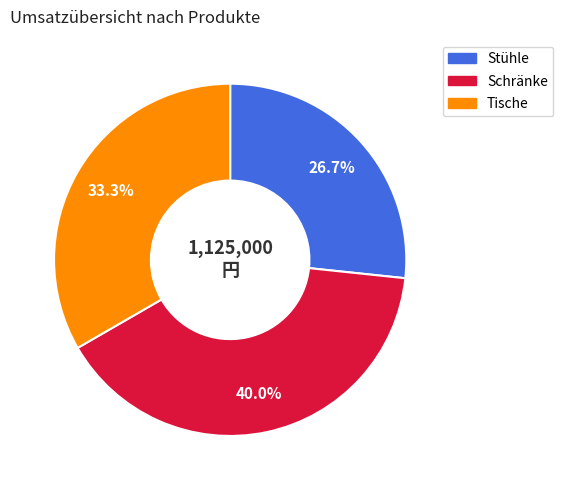

What is the smallest slice in the pie chart?

Stühle